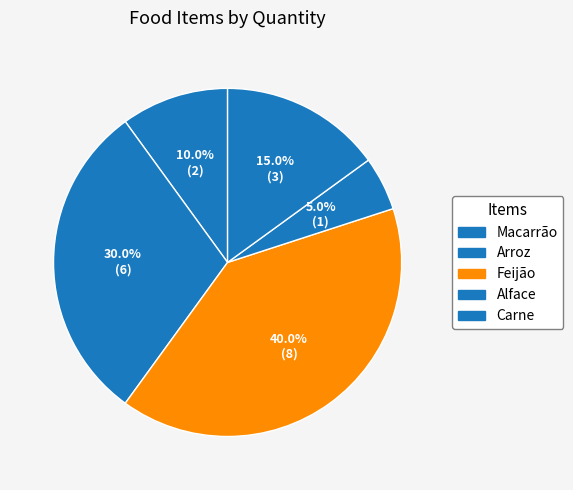

Is it true that Alface is 5% of the pie?

True